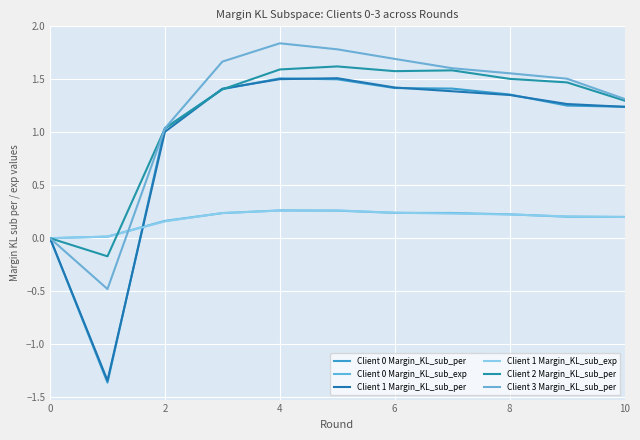

After their last crossing, which series has the higher values: Client 0 Margin_KL_sub_per or Client 1 Margin_KL_sub_per?

Client 0 Margin_KL_sub_per